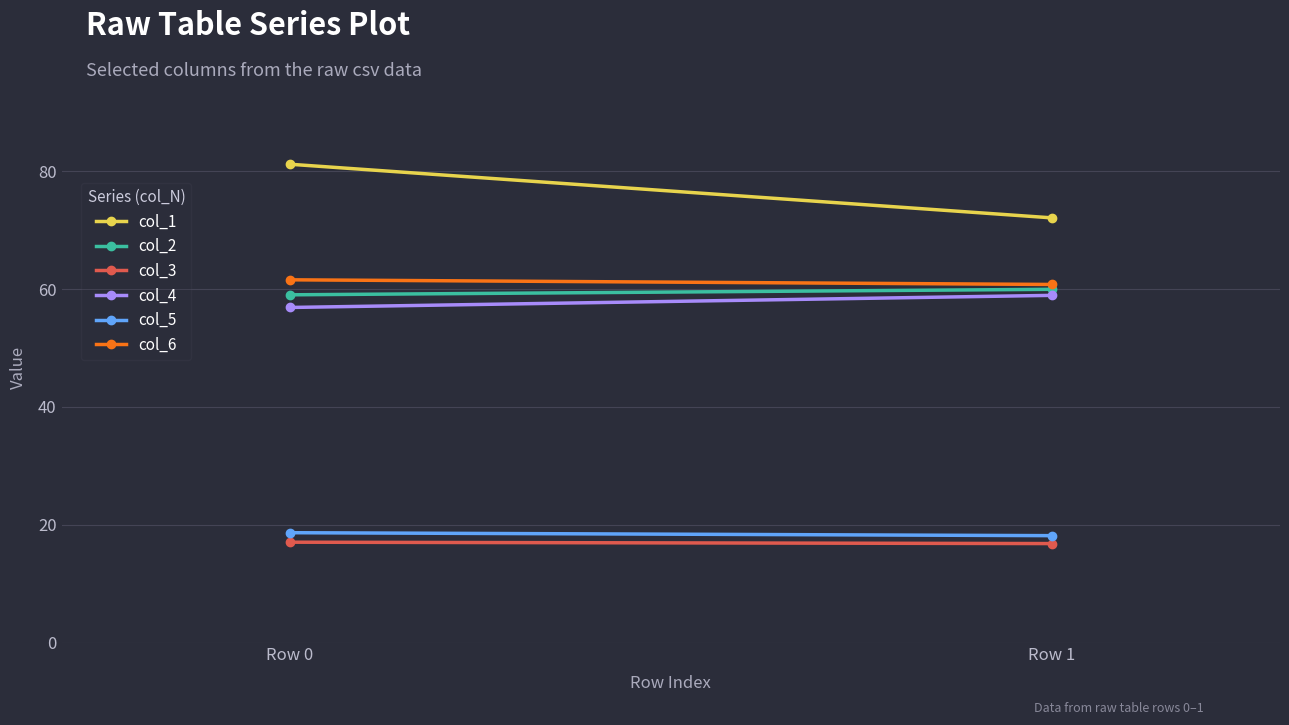

At Row 1, list the series in order from largest to smallest.

col_1, col_6, col_2, col_4, col_5, col_3